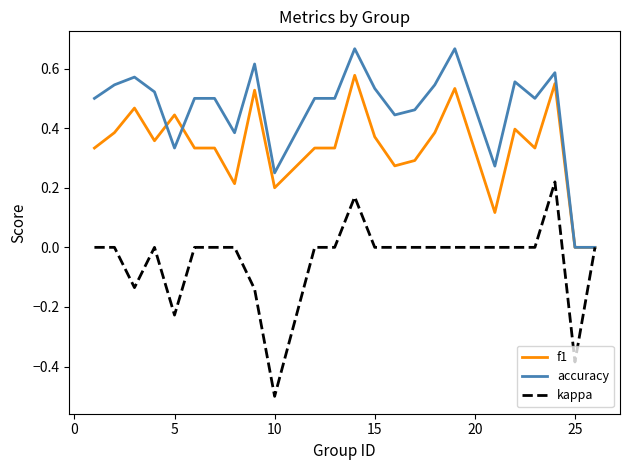

Which series has the widest spread of values?

kappa